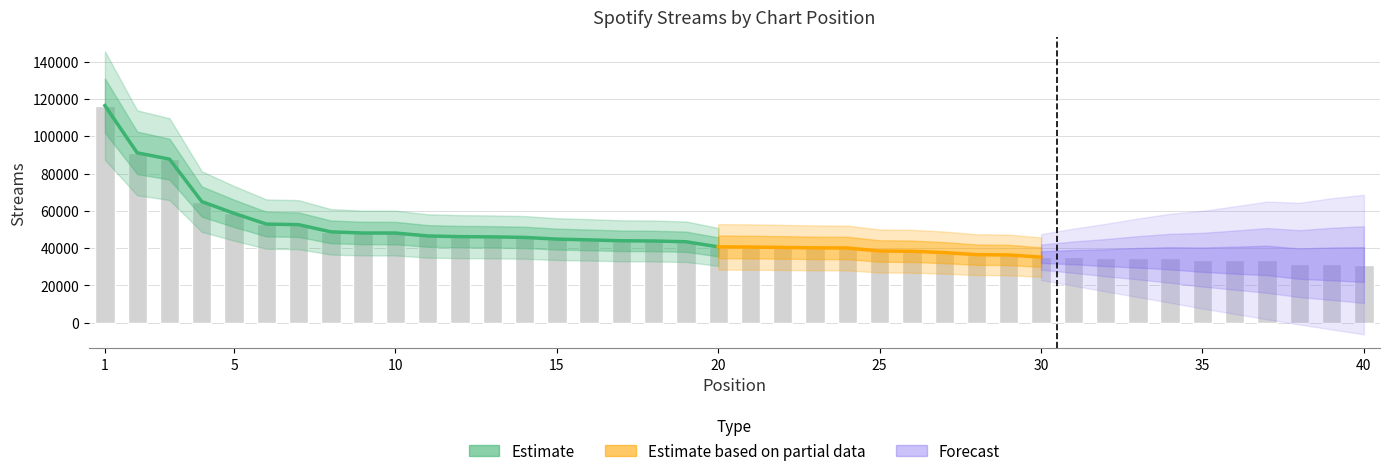

What is the value of the 11th bar from the left?

46519